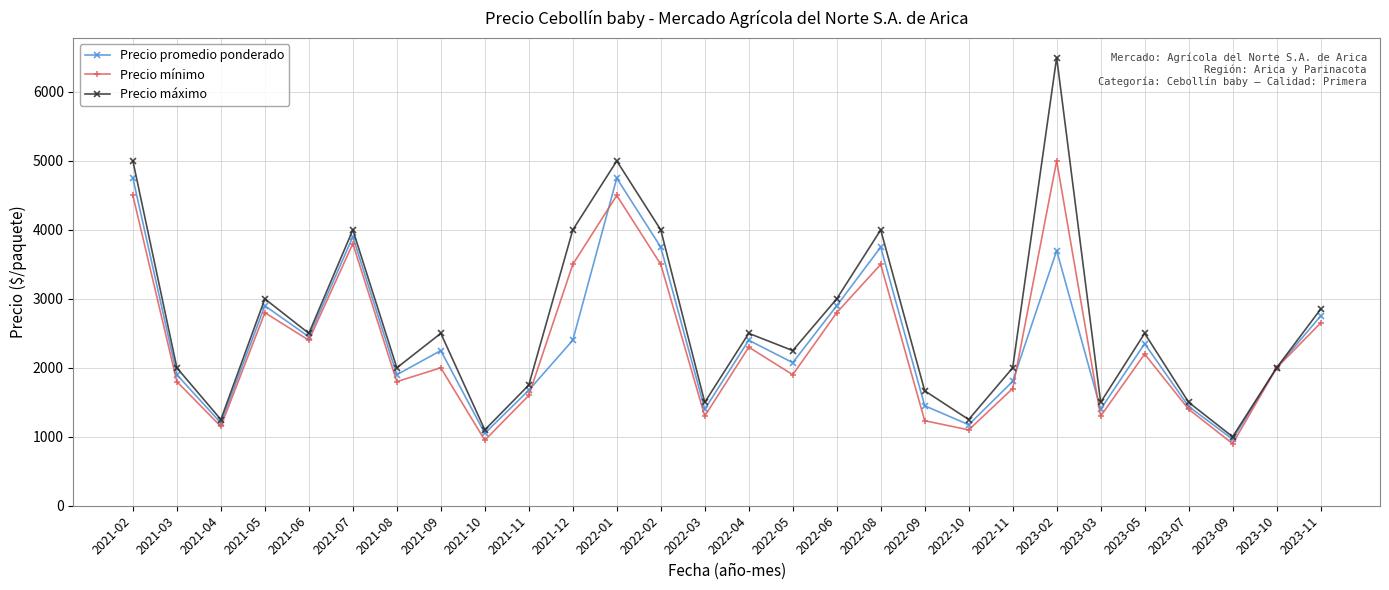

Which label corresponds to the largest value in the chart?

2023-02